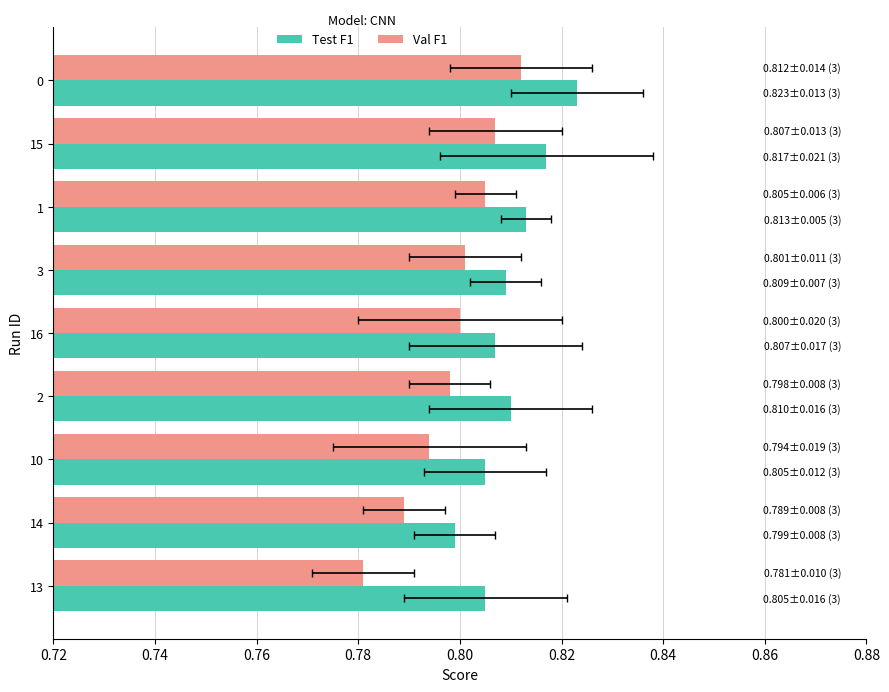

True or false: Test F1 has a value of 0.8 at 2.

True